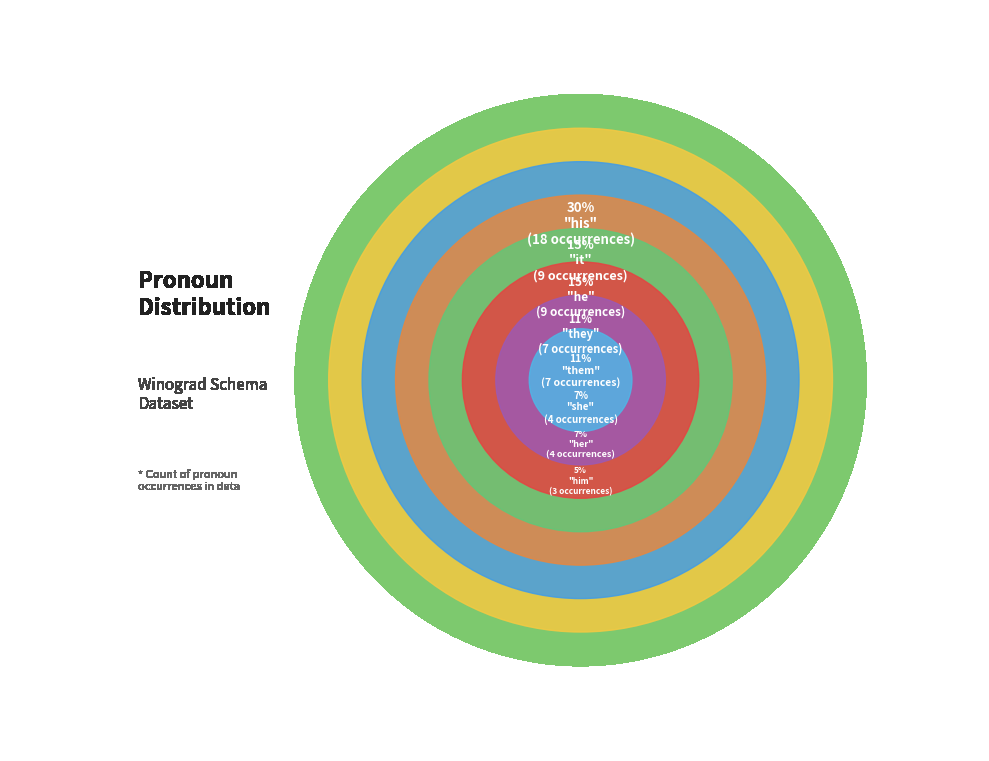

Does any single category account for the majority?

No